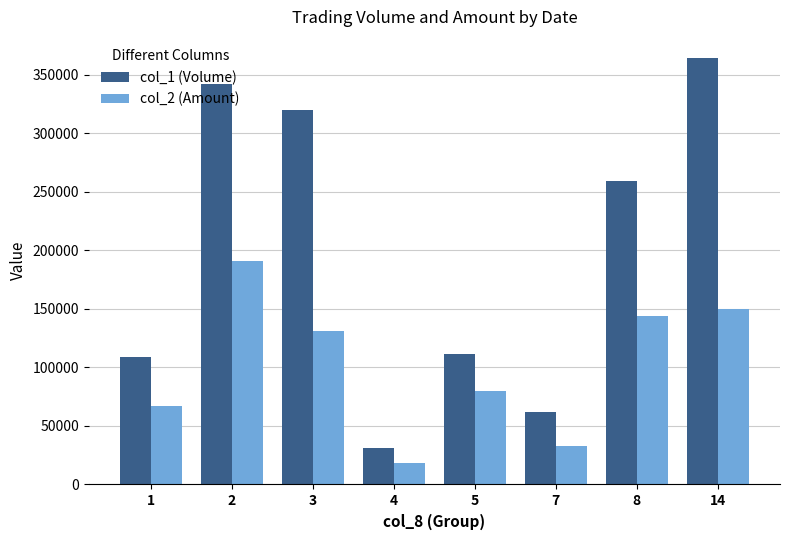

Reading left to right, transcribe all the data shown in this chart.

col_1 (Volume): 109000	342000	320000	31000	111000	62000	259000	364000
col_2 (Amount): 66820	191130	131480	18380	79620	32560	143680	150020